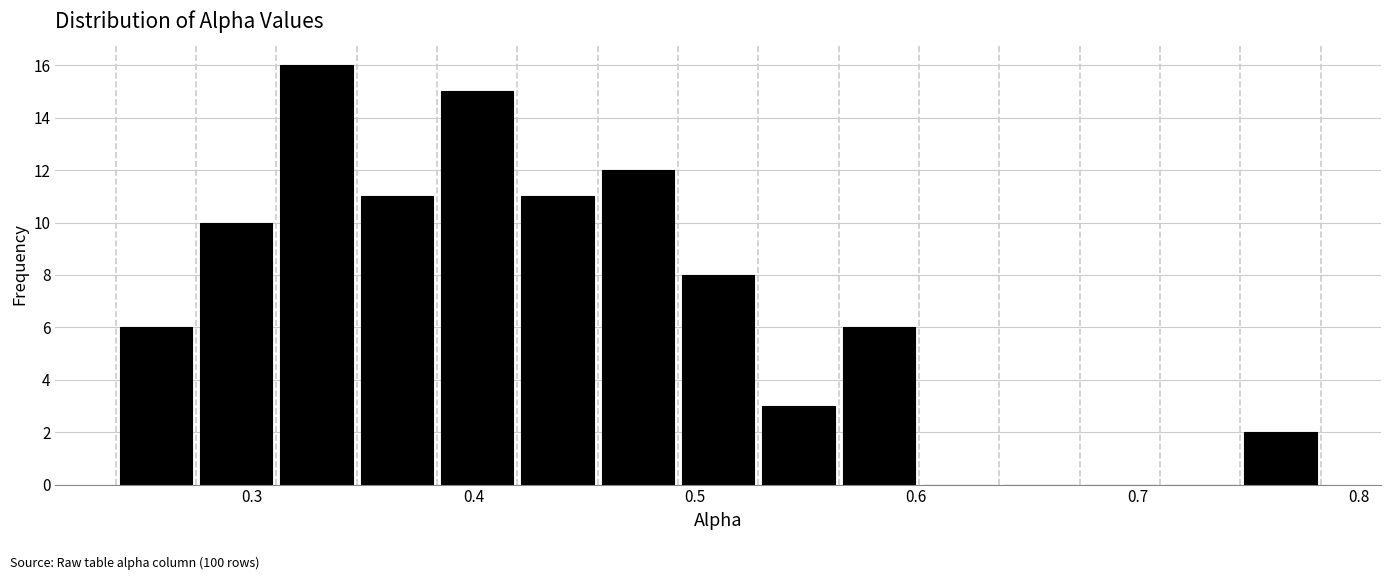

Around what value on the x-axis is the tallest bar? Give the approximate position of its centre, as read against the axis.

0.33